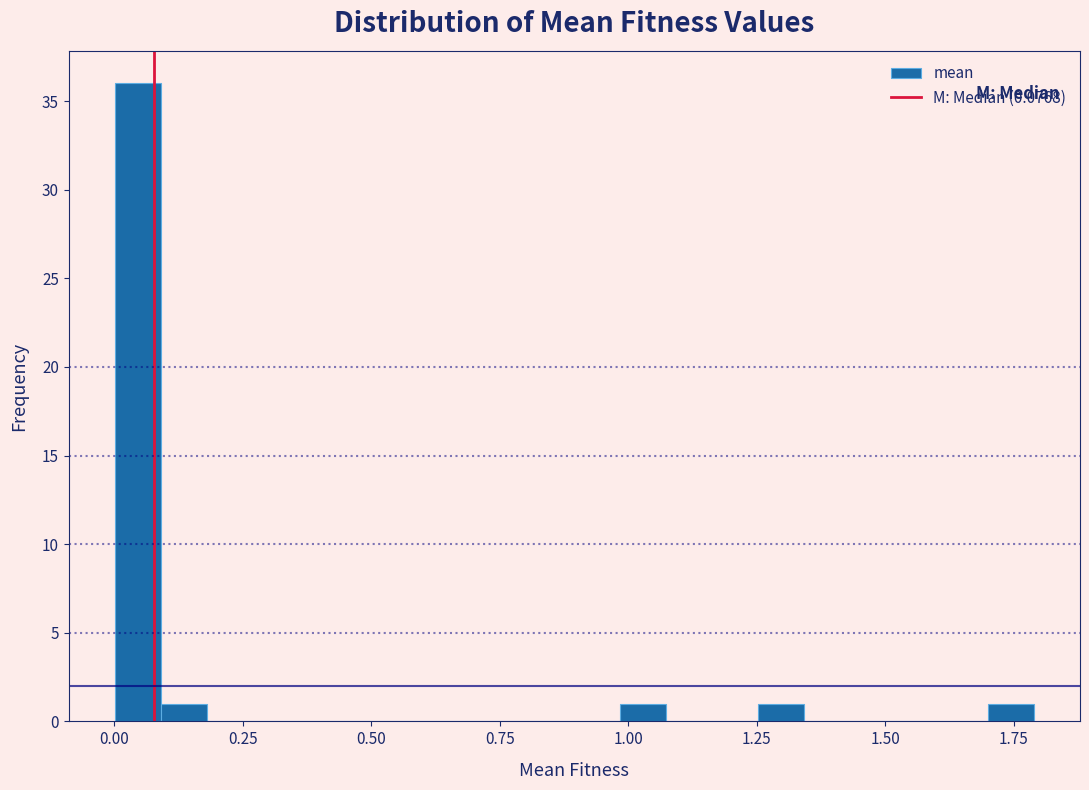

Read against the x-axis, roughly where is the centre of the tallest bar?

0.05